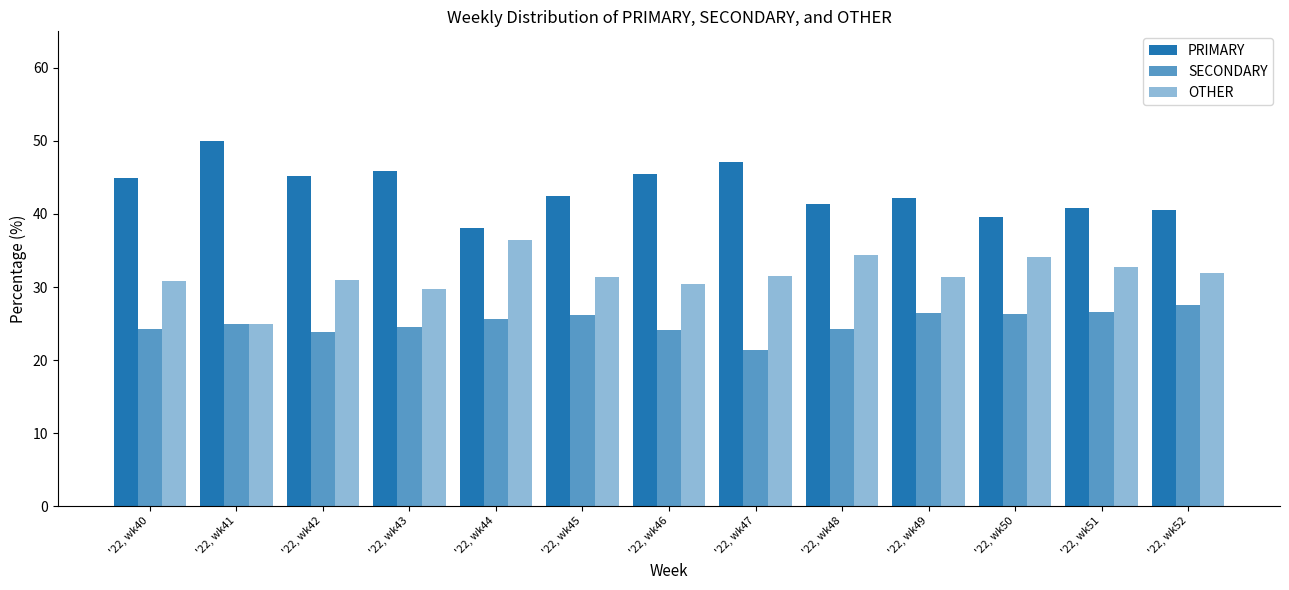

Which series has the largest total across all categories?

PRIMARY